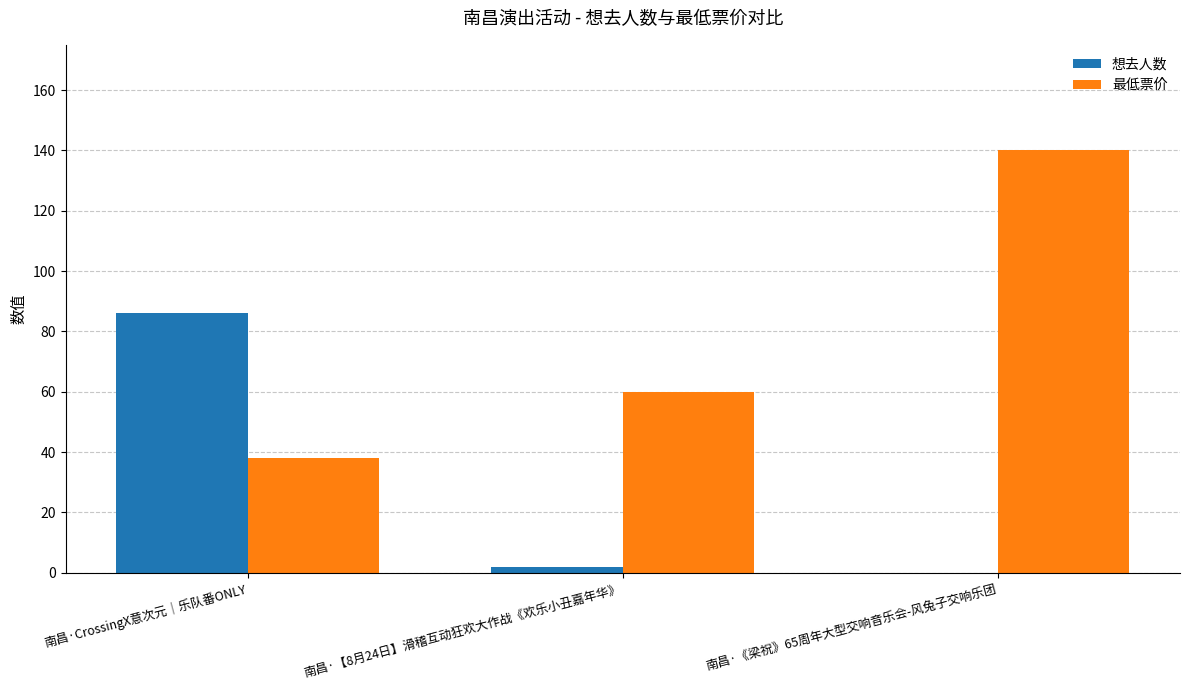

Count the 最低票价 values in the range 38 to 140.

3